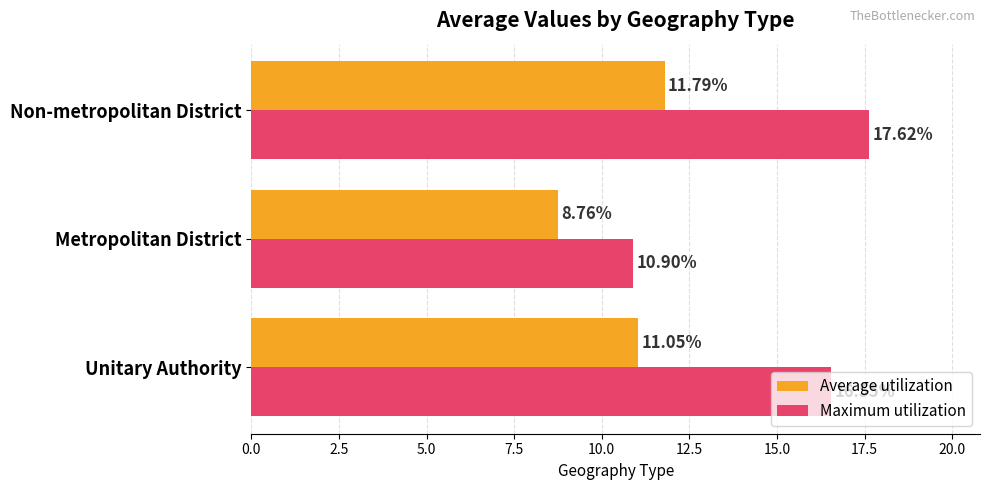

Which category has the lowest value across all series?

Metropolitan District